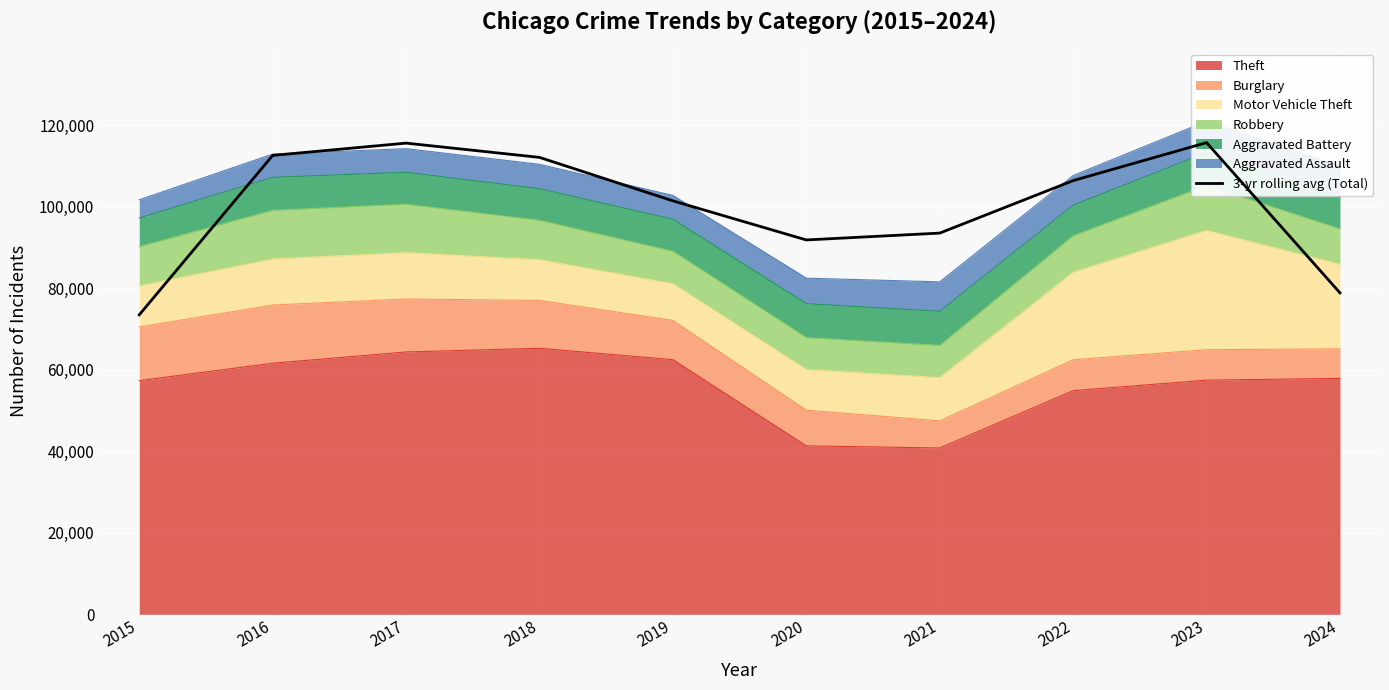

At which label is the value closest to 94633?

2021